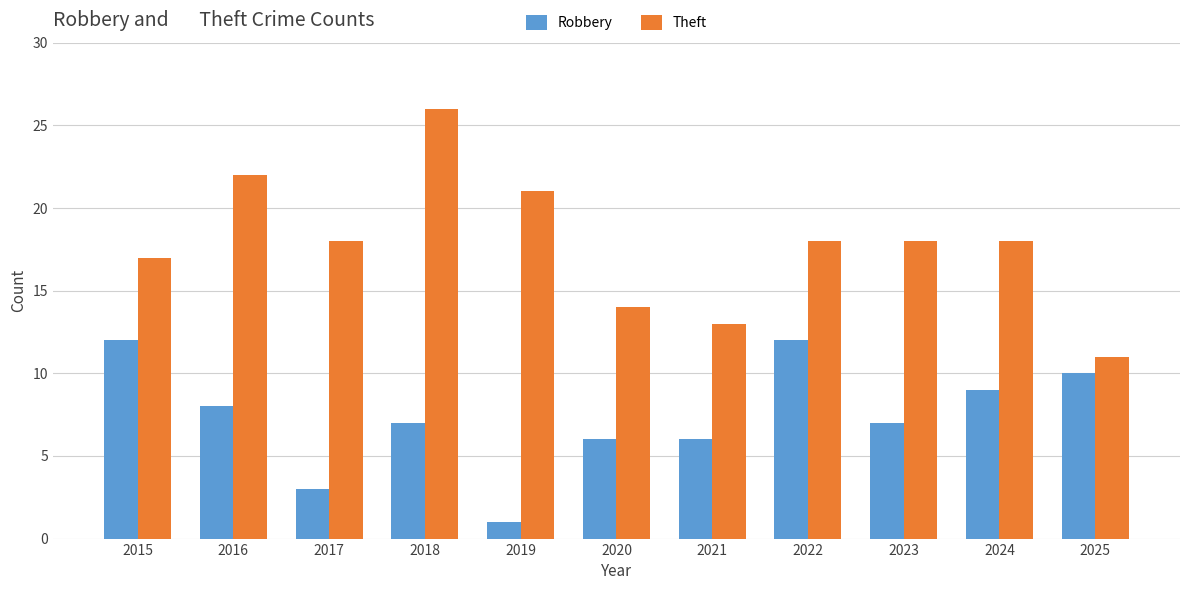

Between 2016 and 2021, which series saw the biggest shift?

Theft